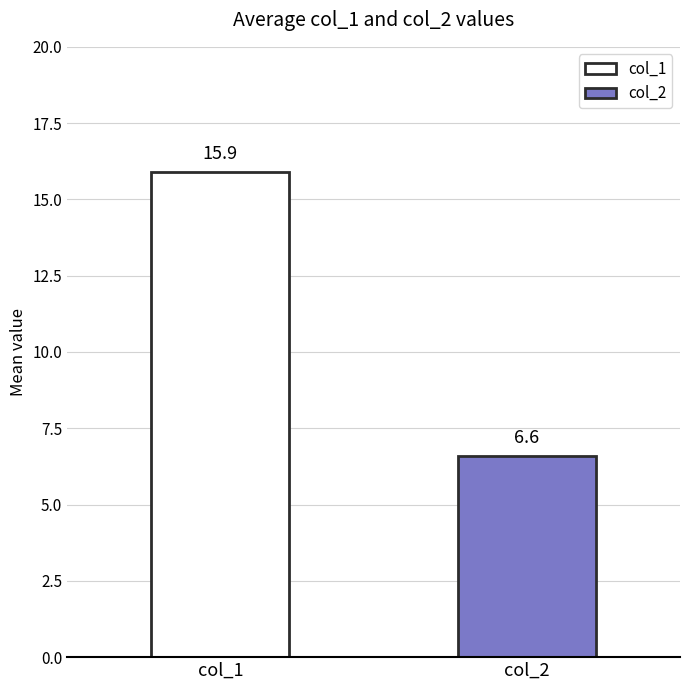

Which series has the widest spread of values?

col_1